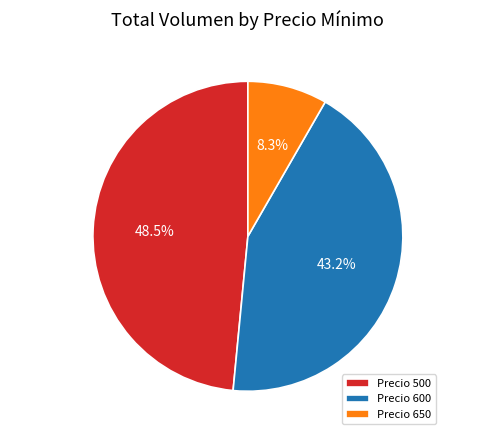

Which has a higher value, Precio 600 or Precio 650?

Precio 600